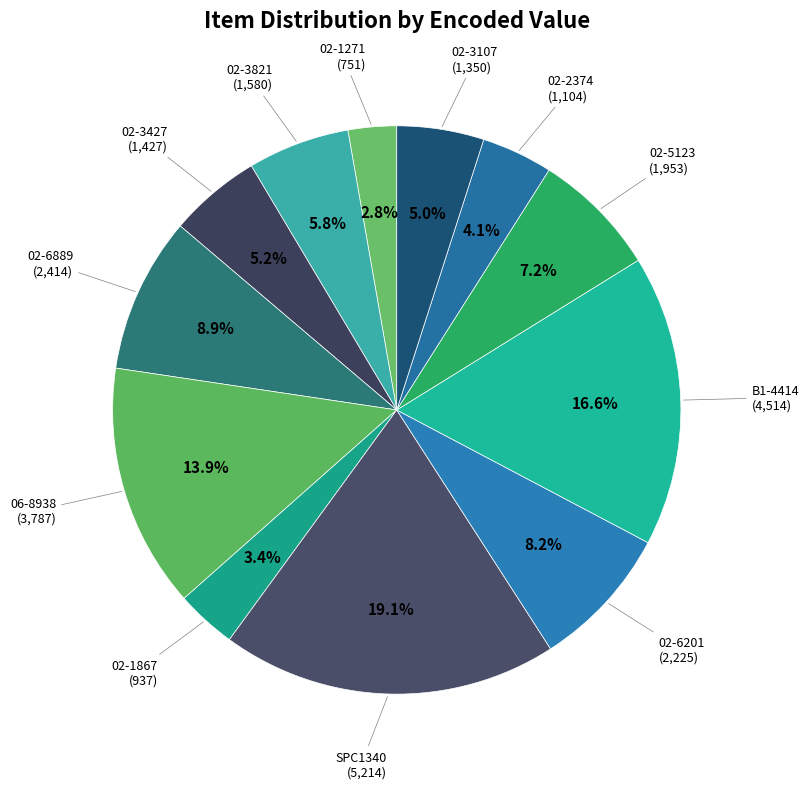

Is it true that 02-6889 is 9% of the pie?

True